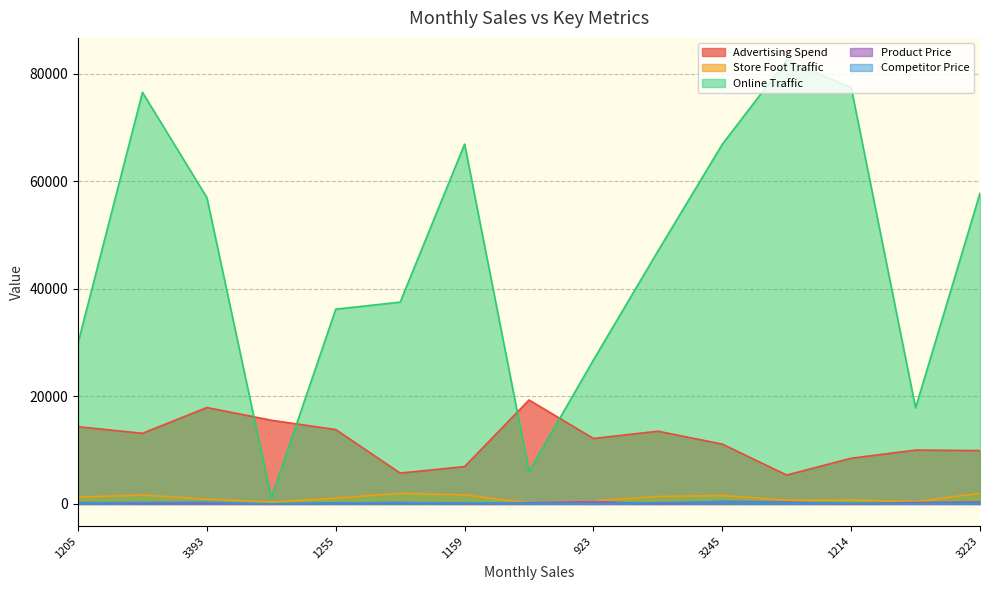

At 3245, list the series in order from smallest to largest.

Competitor Price, Product Price, Store Foot Traffic, Advertising Spend, Online Traffic